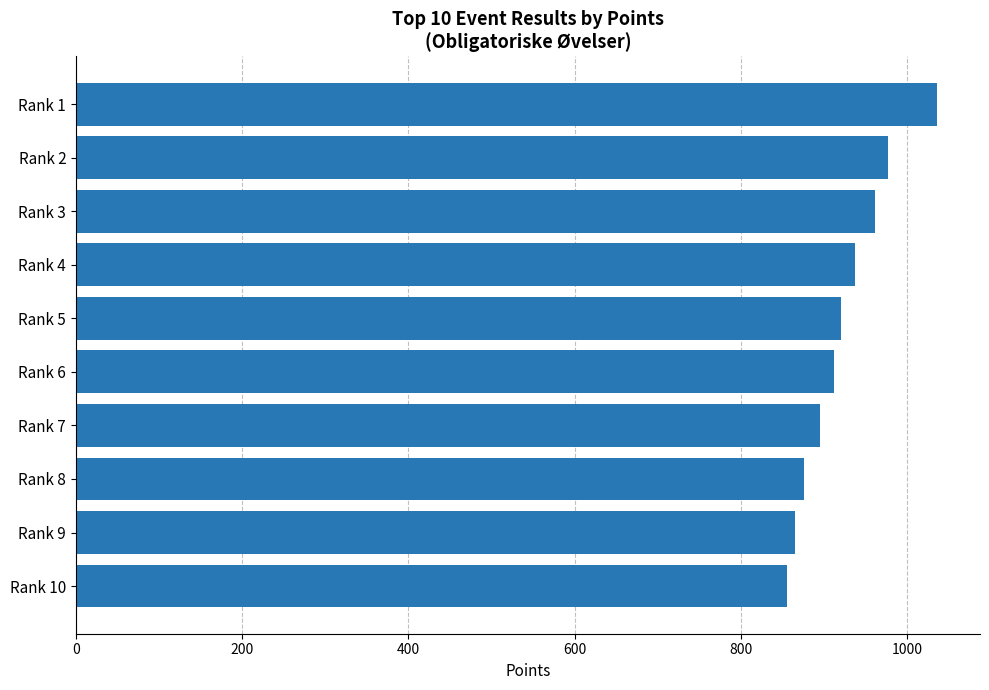

Reading top to bottom, transcribe all the data shown in this chart.

1036	977	961	937	921	912	895	876	865	855